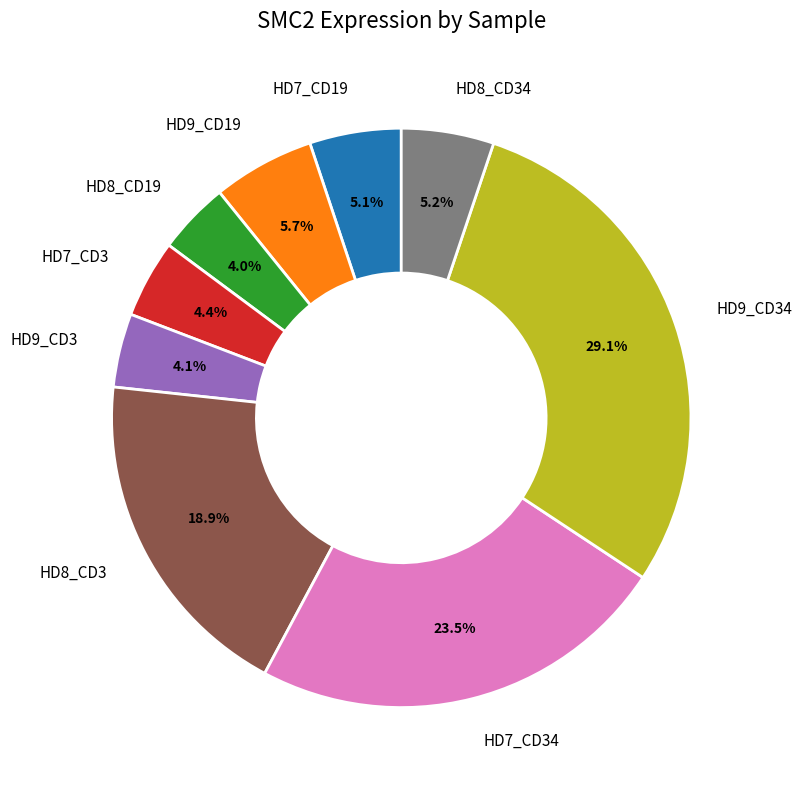

Does any single category account for the majority?

No